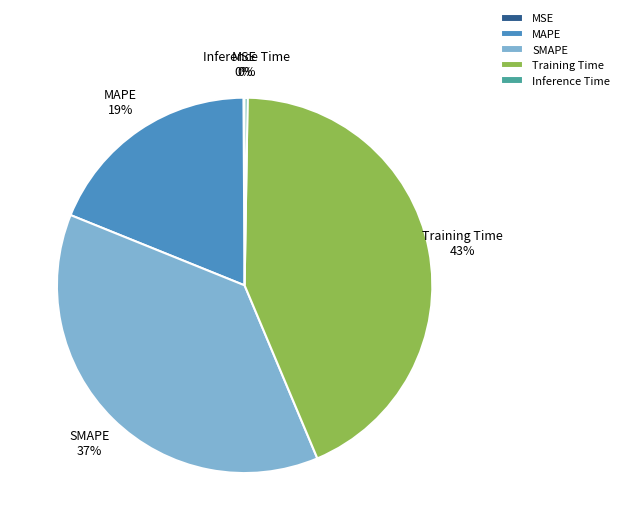

Do MAPE and Training Time together represent more than half of the pie?

Yes